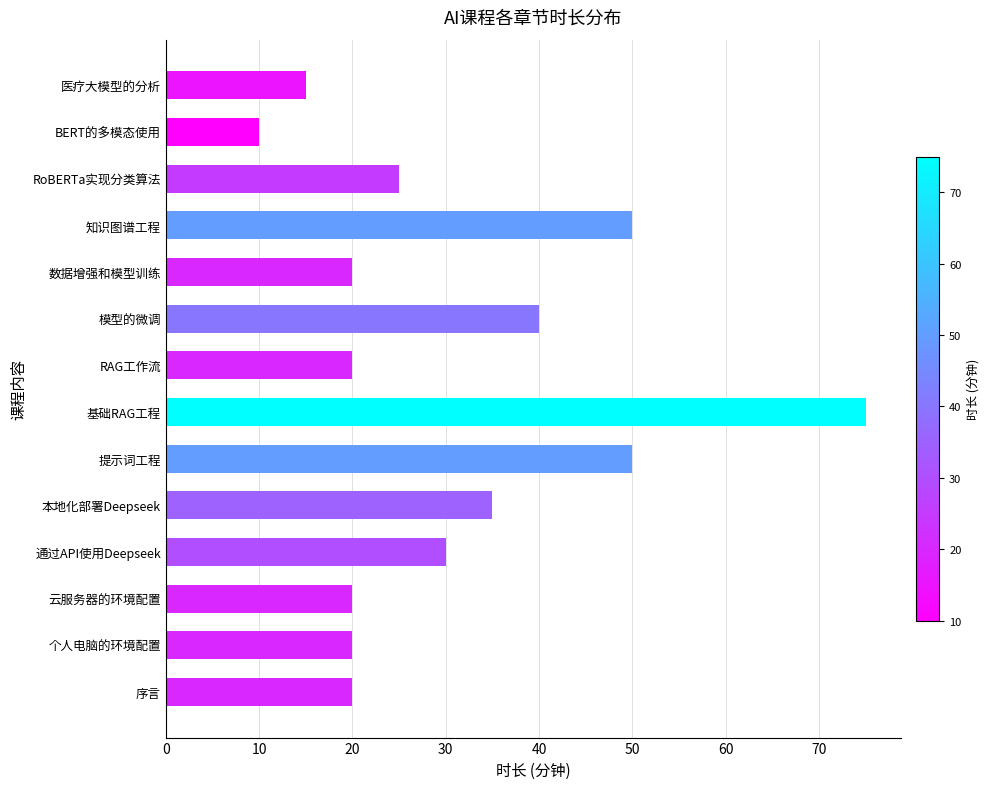

Approximately how many times larger is the value at 基础RAG工程 compared to 本地化部署Deepseek?

2.1